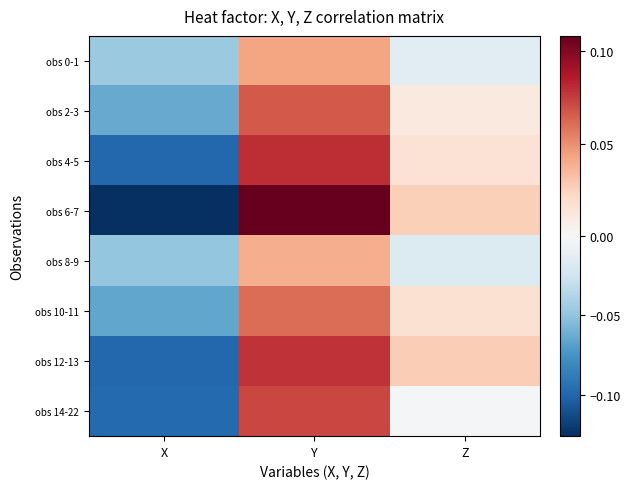

How many series are shown in this chart?

8